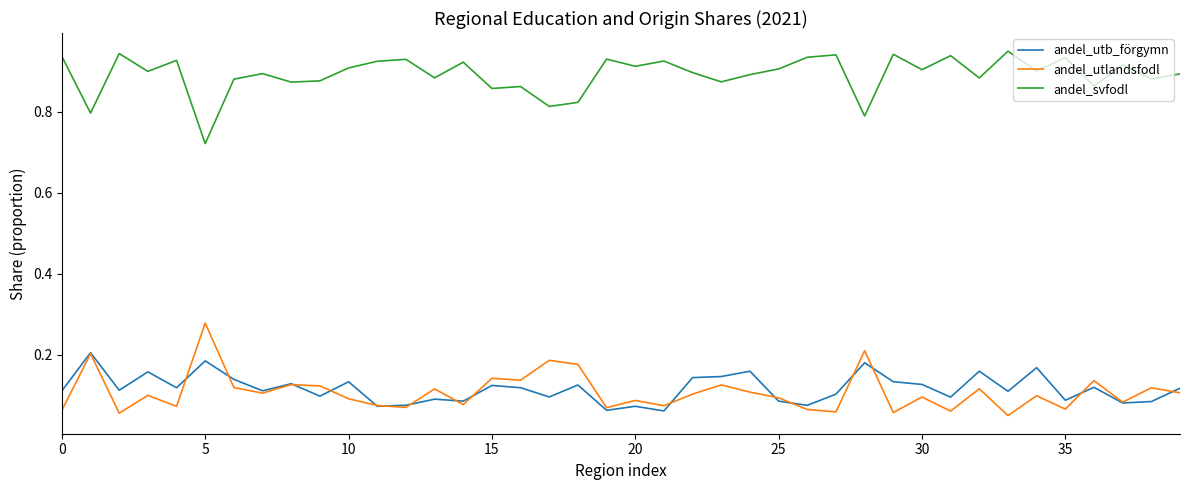

True or false: andel_utb_förgymn and andel_svfodl intersect in this chart.

False